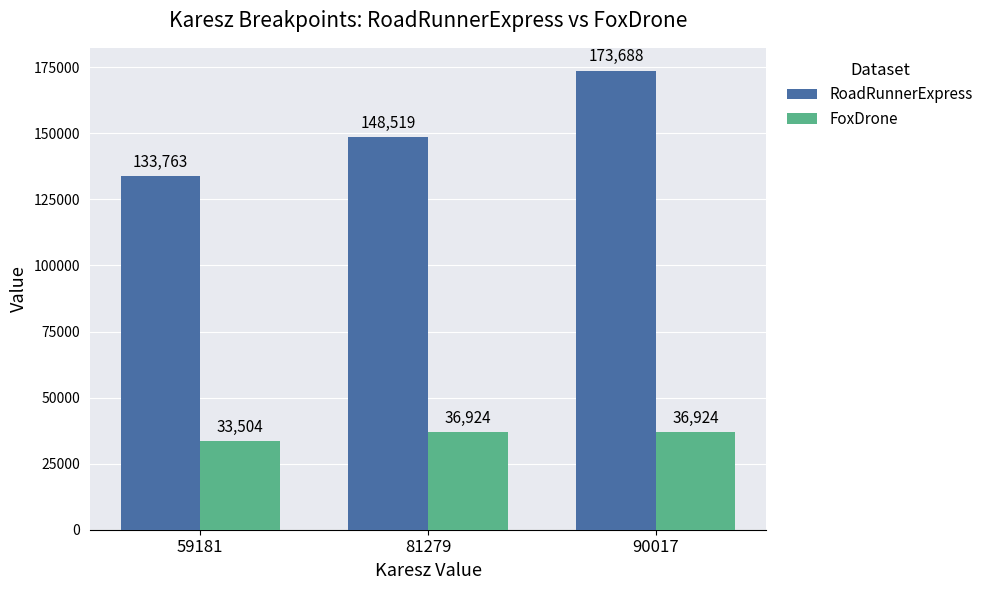

How many FoxDrone values are between 33504 and 36924?

3